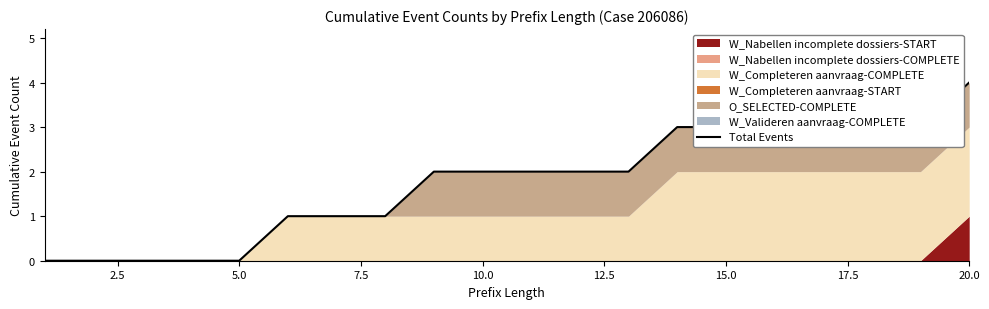

What is the maximum value shown in the chart?

4